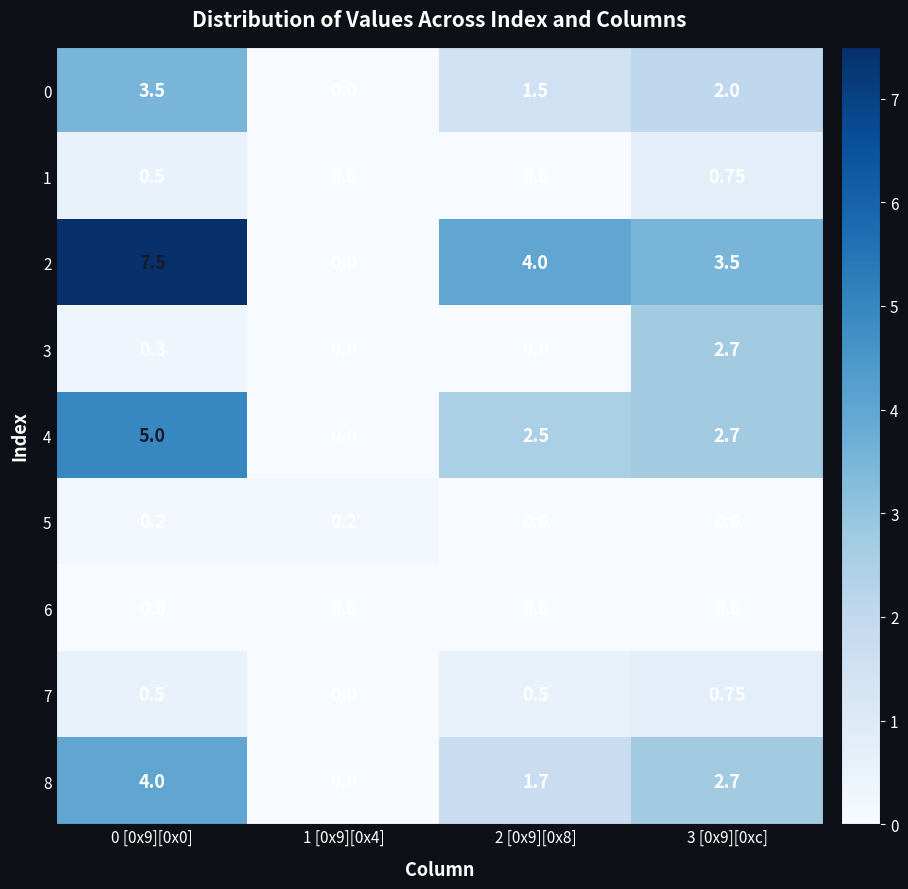

Is the value of 4 at 2 [0x9][0x8] greater than the value of 2 at 1 [0x9][0x4]?

Yes